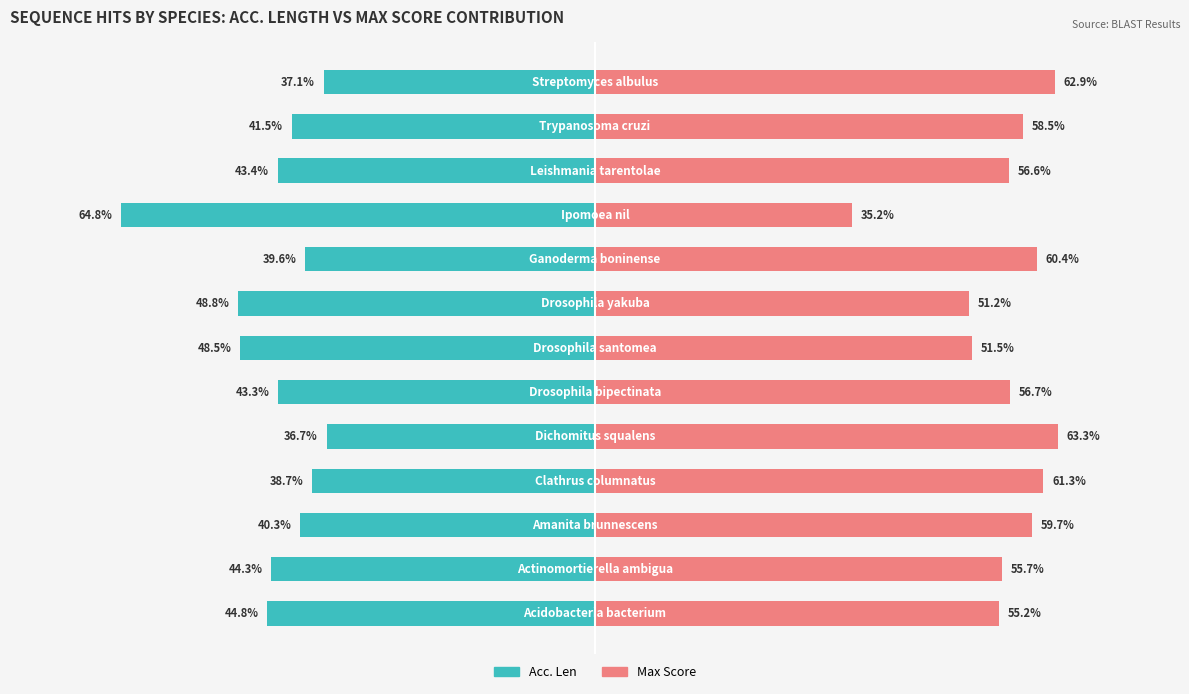

The value of Acc. Len at 0 is -44.8. True or false?

True